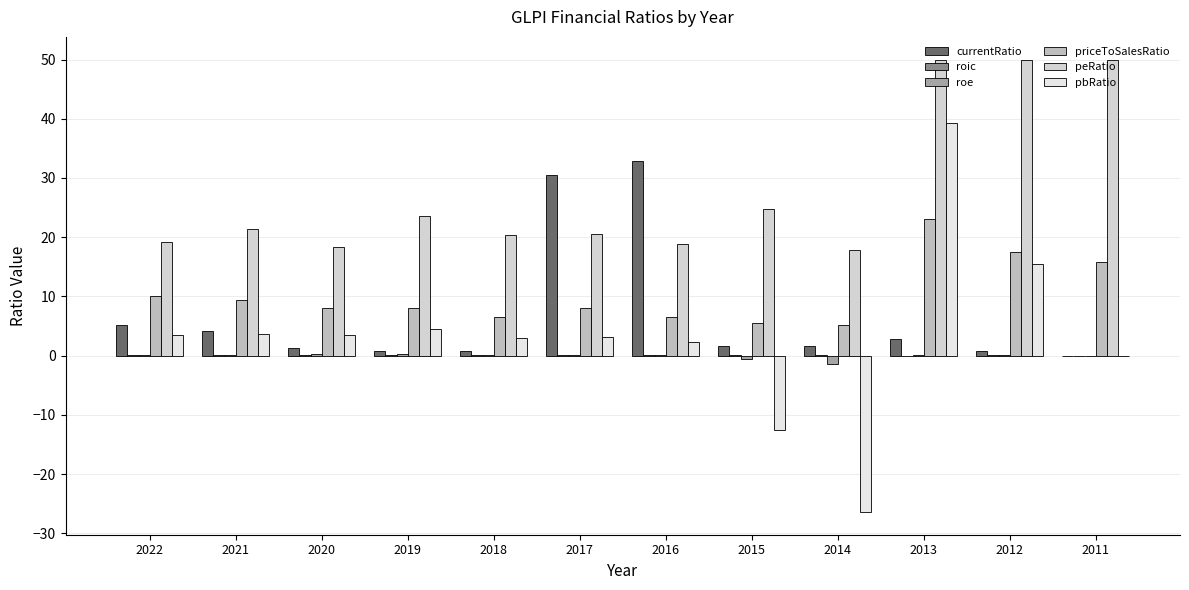

How many series are shown in this chart?

6